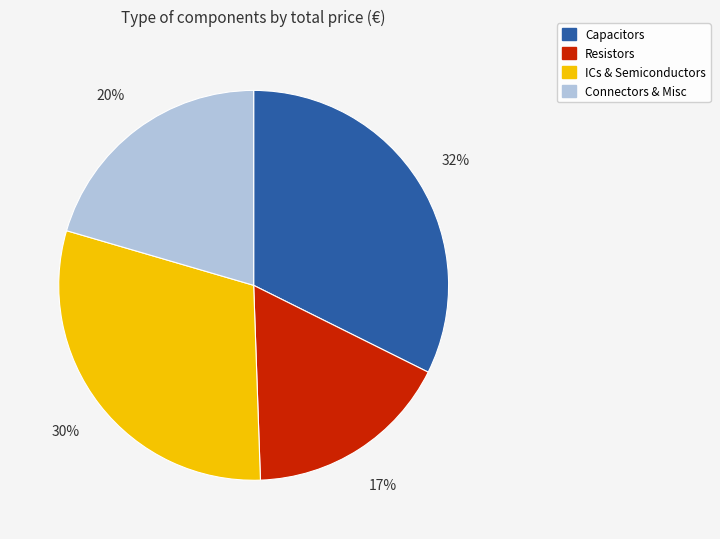

Is there a majority slice in this chart?

No